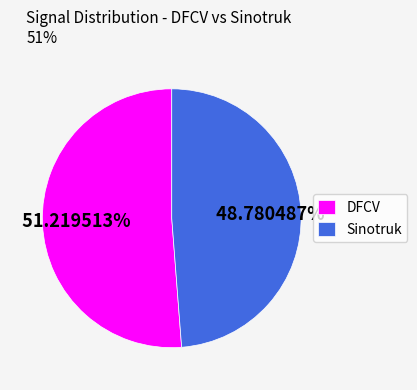

Which slice is the smallest?

Sinotruk